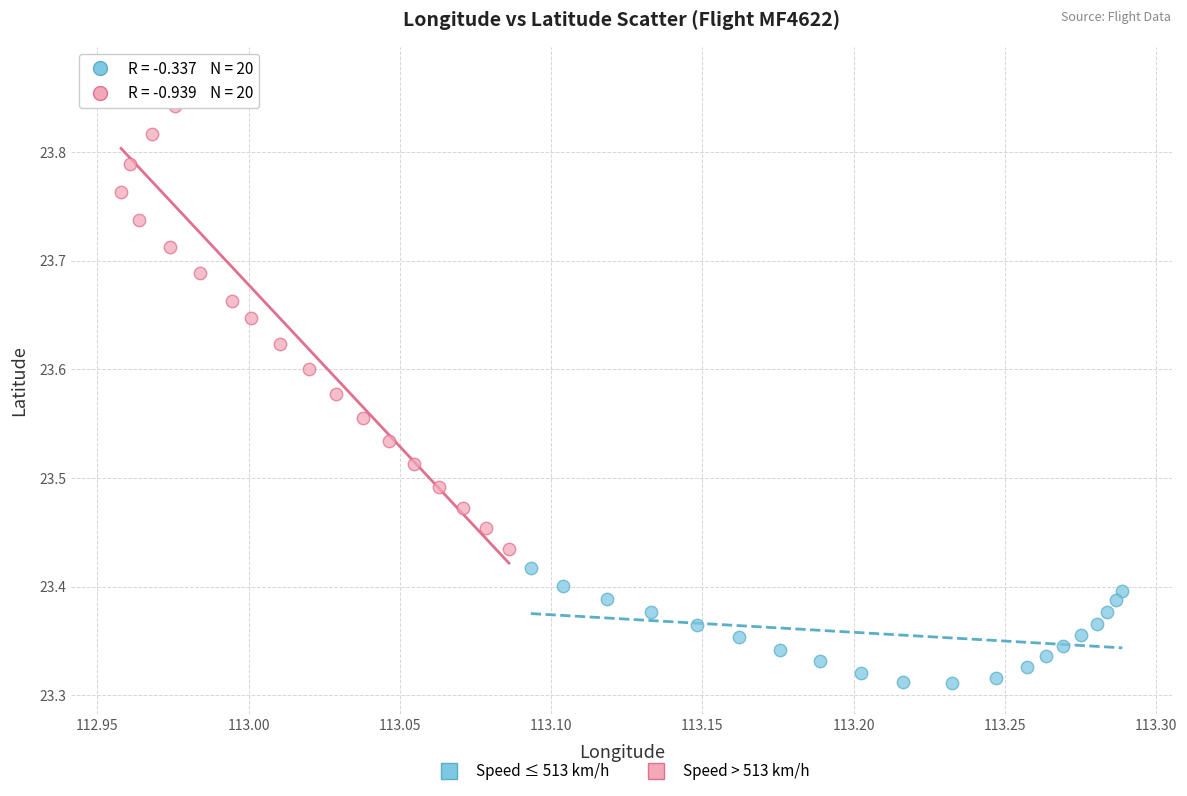

Which series contains the lowest Y value?

Speed ≤ 513 km/h